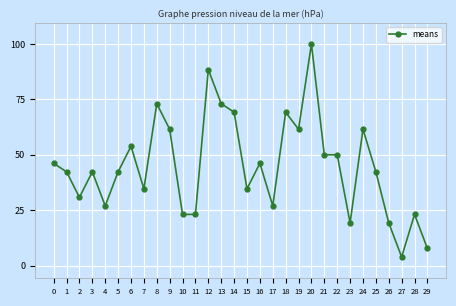

At which category does the chart reach its minimum across all series?

27